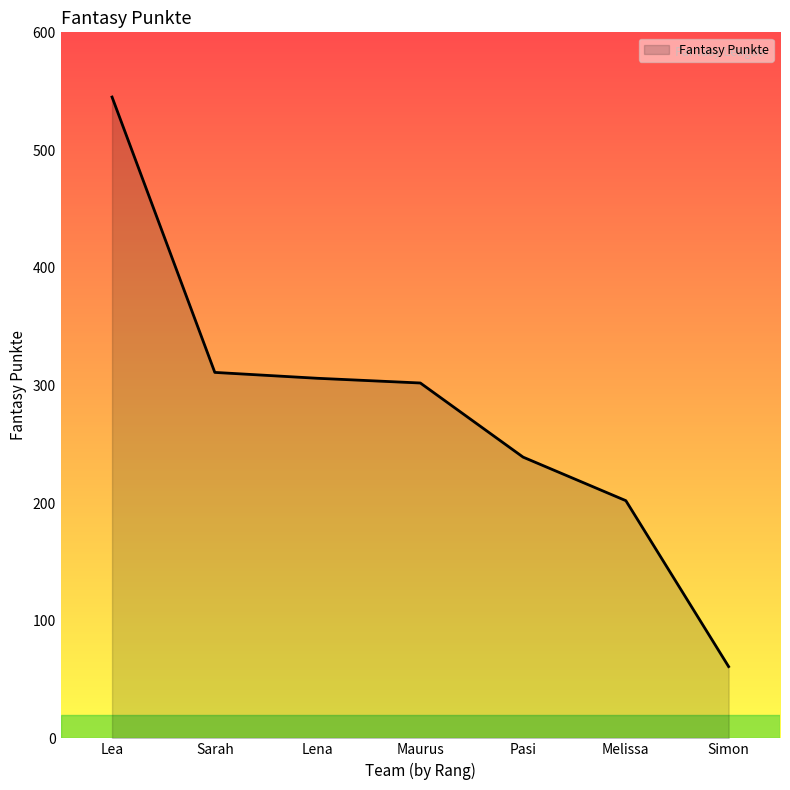

How many lines are shown in the chart?

1